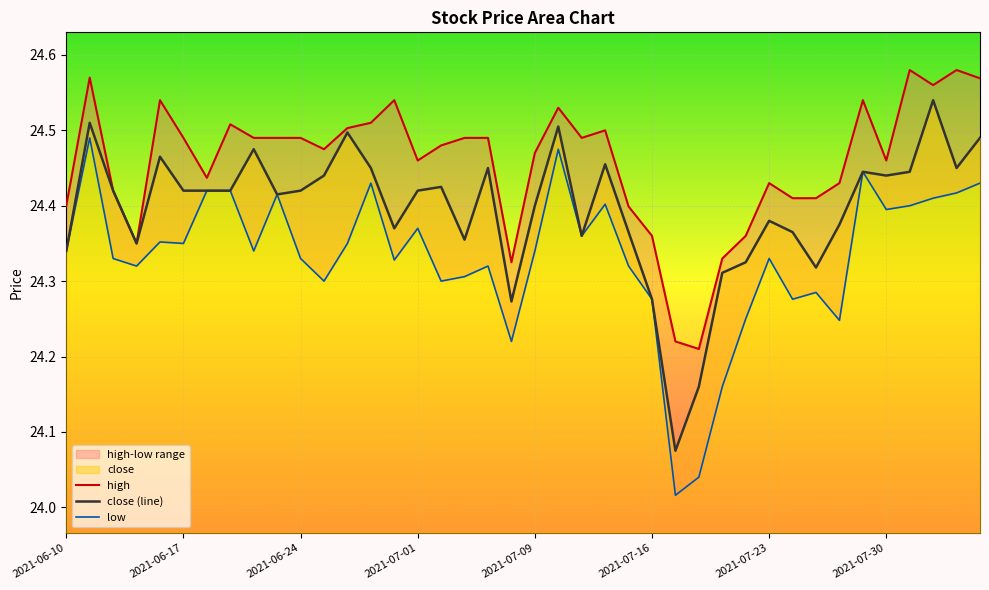

Reading left to right, transcribe all the data shown in this chart.

high: 24.4	24.6	24.4	24.4	24.5	24.5	24.4	24.5	24.5	24.5	24.5	24.5	24.5	24.5	24.5	24.5	24.5	24.5	24.5	24.3	24.5	24.5	24.5	24.5	24.4	24.4	24.2	24.2	24.3	24.4	24.4	24.4	24.4	24.4	24.5	24.5	24.6	24.6	24.6	24.6
close (line): 24.3	24.5	24.4	24.4	24.5	24.4	24.4	24.4	24.5	24.4	24.4	24.4	24.5	24.4	24.4	24.4	24.4	24.4	24.4	24.3	24.4	24.5	24.4	24.5	24.4	24.3	24.1	24.2	24.3	24.3	24.4	24.4	24.3	24.4	24.4	24.4	24.4	24.5	24.4	24.5
low: 24.3	24.5	24.3	24.3	24.4	24.4	24.4	24.4	24.3	24.4	24.3	24.3	24.4	24.4	24.3	24.4	24.3	24.3	24.3	24.2	24.3	24.5	24.4	24.4	24.3	24.3	24.0	24.0	24.2	24.2	24.3	24.3	24.3	24.2	24.4	24.4	24.4	24.4	24.4	24.4